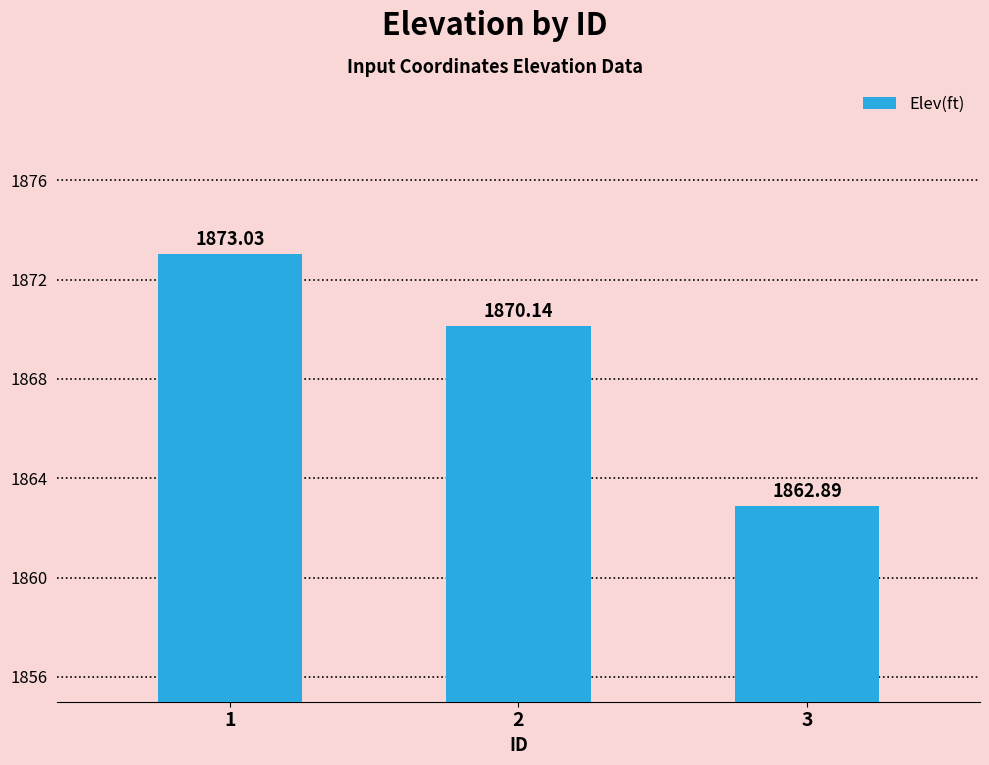

What is the maximum value shown in the chart?

1873.0